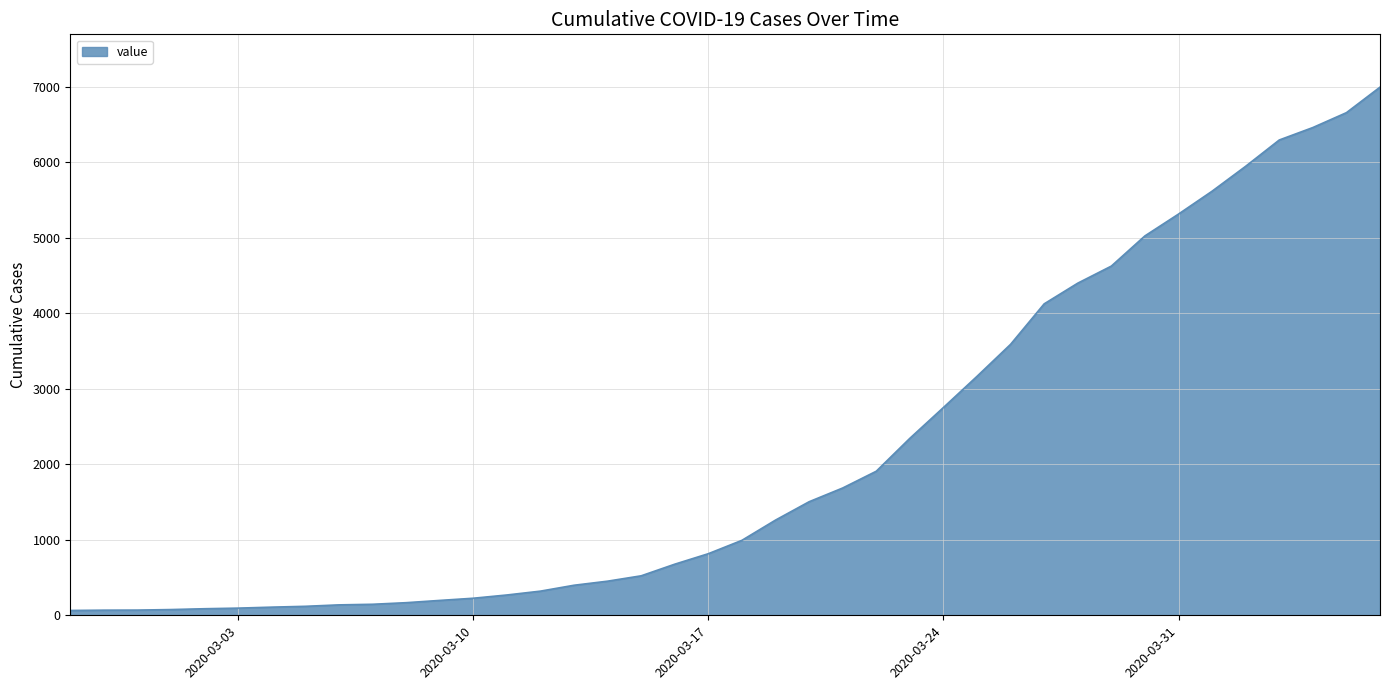

What is the difference between the maximum and minimum values?

6931